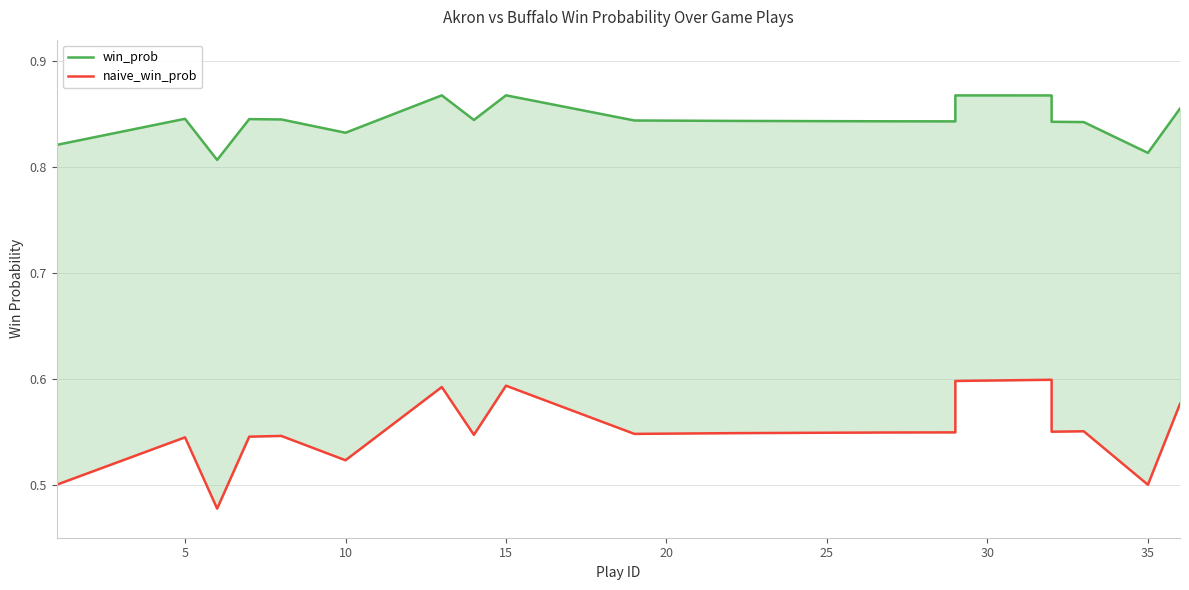

Which series has the widest spread of values?

naive_win_prob